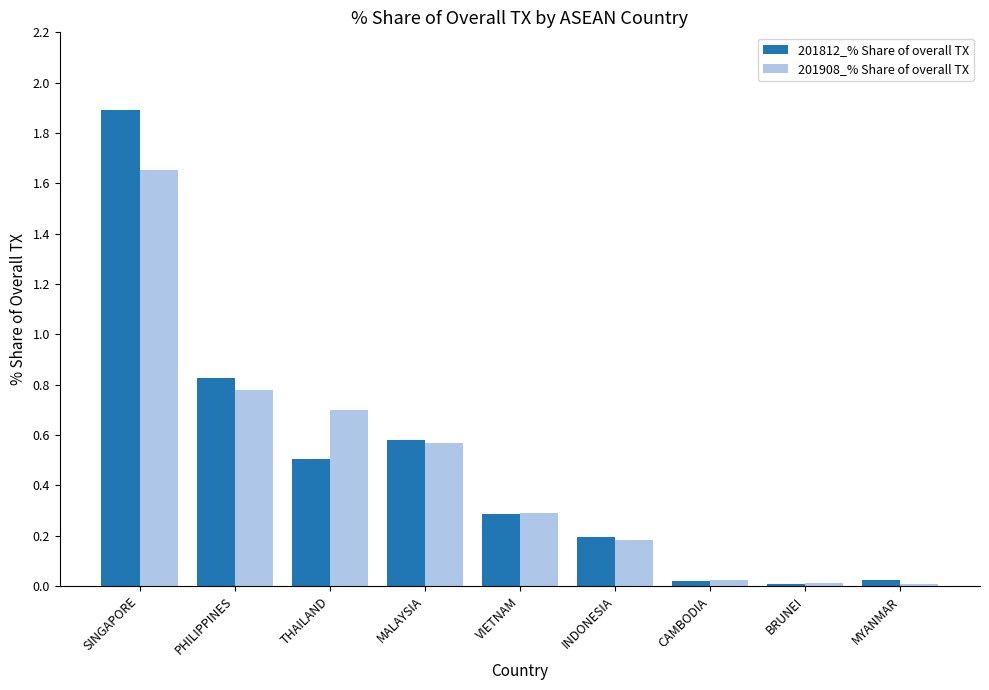

How many groups of bars are there?

9